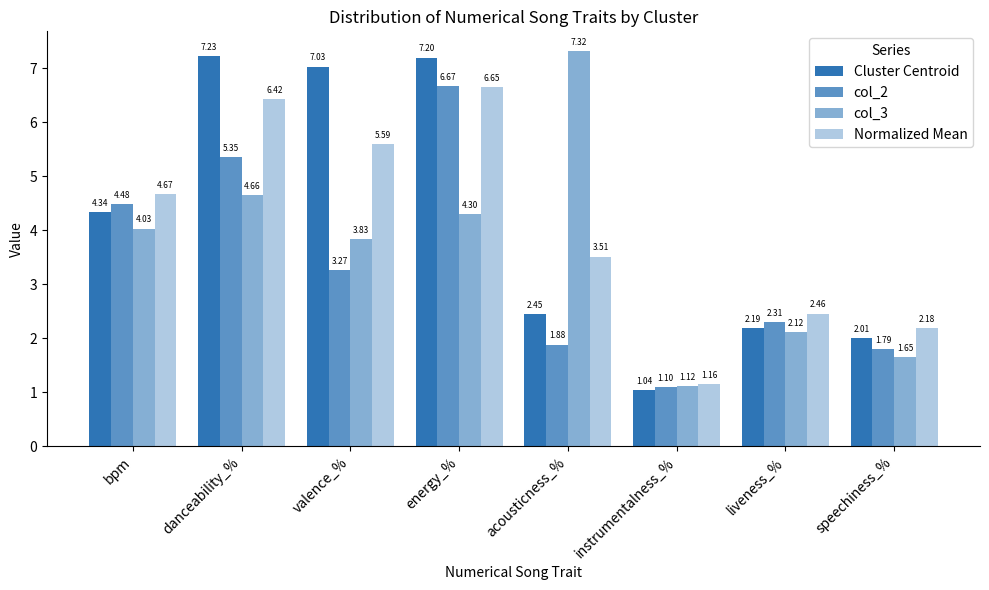

Reading left to right, extract all data points from this chart.

Cluster Centroid: 4.3	7.2	7.0	7.2	2.4	1.0	2.2	2.0
col_2: 4.5	5.4	3.3	6.7	1.9	1.1	2.3	1.8
col_3: 4.0	4.7	3.8	4.3	7.3	1.1	2.1	1.6
Normalized Mean: 4.7	6.4	5.6	6.7	3.5	1.2	2.5	2.2